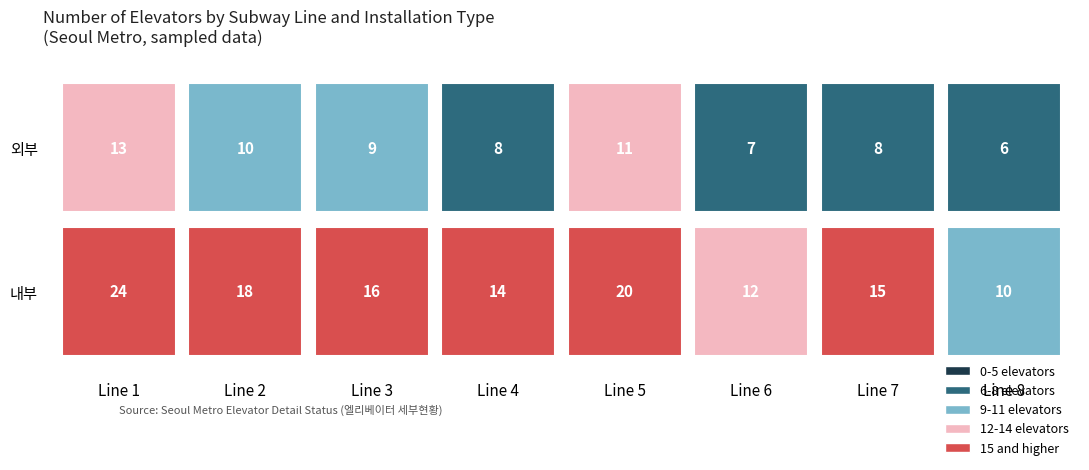

What is the total value across all series at 내부?

129